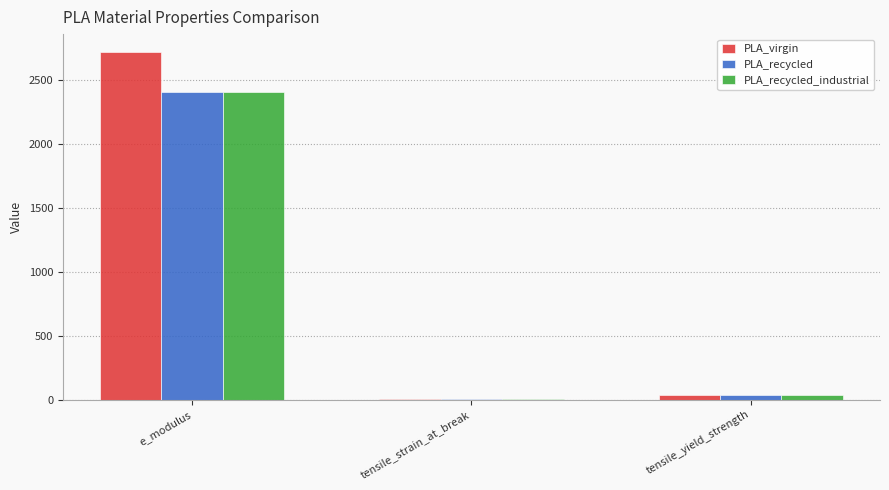

How many data points does each series have?

3